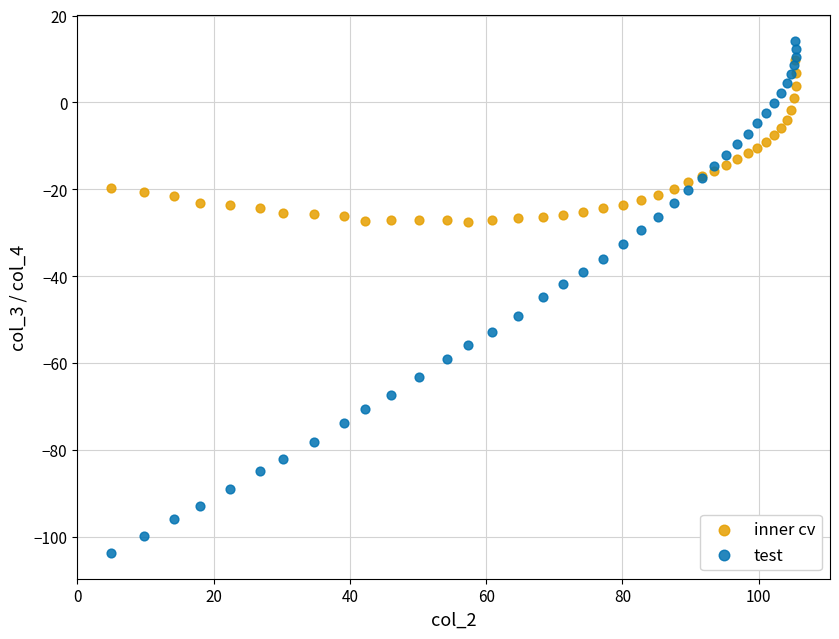

What are all the series names shown in the legend?

inner cv, test